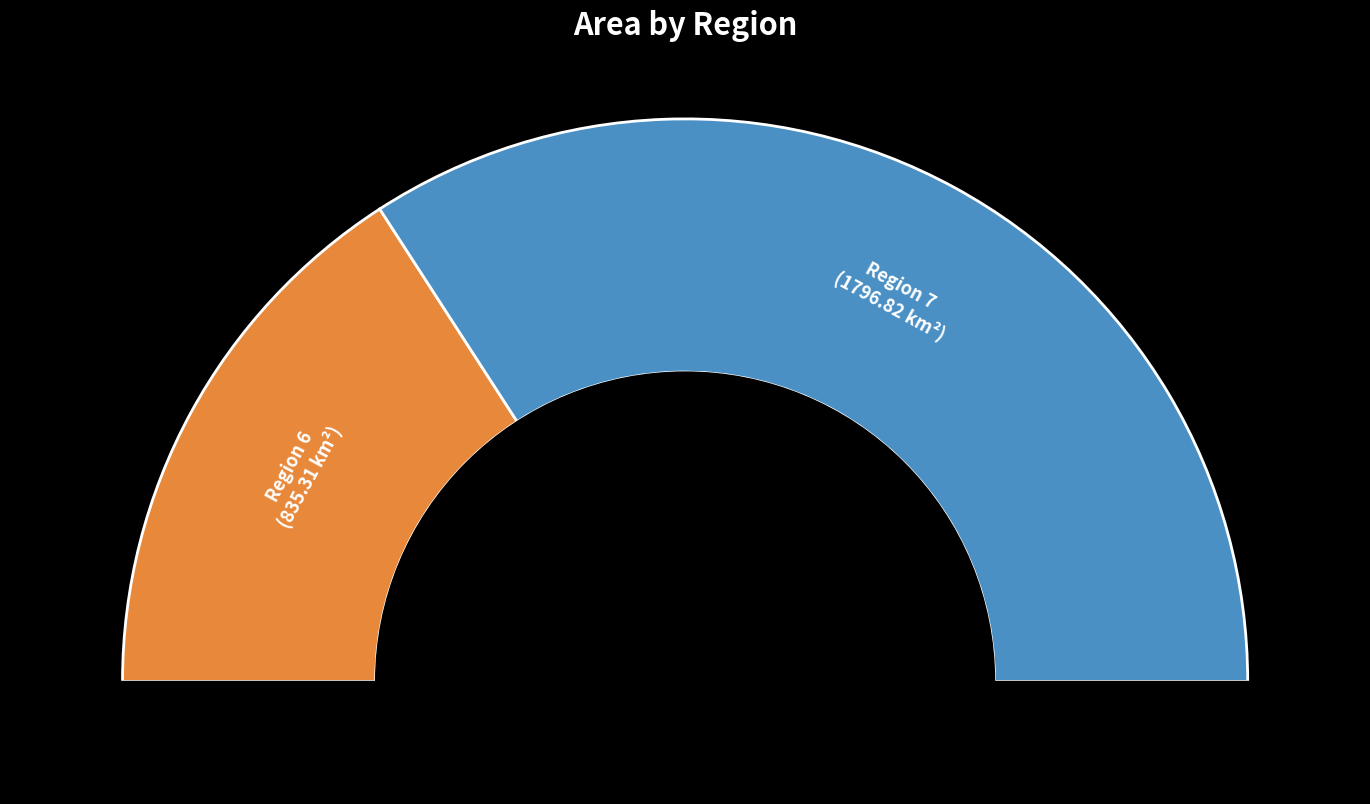

Between 6 and 7, which is larger?

7